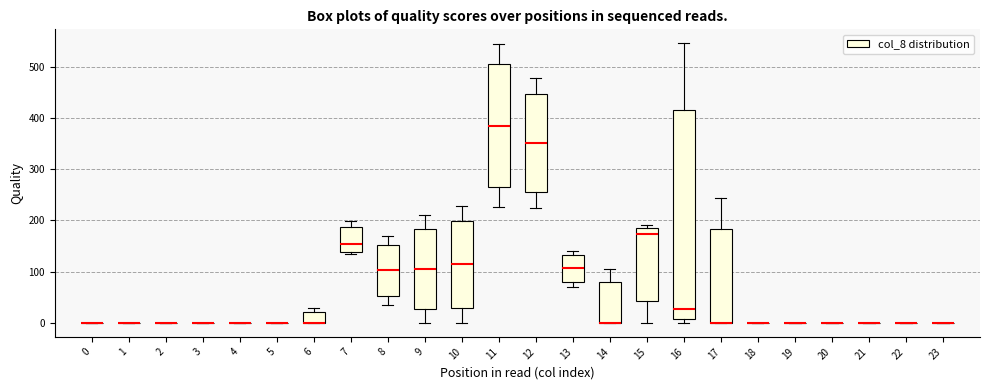

Reading left to right, read every box against the y-axis: the position of its median line, the range the box covers, and the ends of its whiskers. The values are not printed on the chart, so give them approximately, as read against the axis.

0: box collapsed to a line at 0, whiskers 0 to 0
1: box collapsed to a line at 0, whiskers 0 to 0
2: box collapsed to a line at 0, whiskers 0 to 0
3: box collapsed to a line at 0, whiskers 0 to 0
4: box collapsed to a line at 0, whiskers 0 to 0
5: box collapsed to a line at 0, whiskers 0 to 0
6: median 0 (drawn on the box's lower edge), box 0 to 20, whiskers 0 to 30
7: median 150, box 140 to 190, whiskers 130 to 200
8: median 100, box 50 to 150, whiskers 40 to 170
9: median 100, box 30 to 180, whiskers 0 to 210
10: median 110, box 30 to 200, whiskers 0 to 230
11: median 380, box 270 to 500, whiskers 230 to 540
12: median 350, box 260 to 450, whiskers 220 to 480
13: median 110, box 80 to 130, whiskers 70 to 140
14: median 0 (drawn on the box's lower edge), box 0 to 80, whiskers 0 to 110
15: median 170, box 40 to 190, whiskers 0 to 190 (just above the box's upper edge)
16: median 30, box 10 to 420, whiskers 0 to 550
17: median 0 (drawn on the box's lower edge), box 0 to 180, whiskers 0 to 240
18: box collapsed to a line at 0, whiskers 0 to 0
19: box collapsed to a line at 0, whiskers 0 to 0
20: box collapsed to a line at 0, whiskers 0 to 0
21: box collapsed to a line at 0, whiskers 0 to 0
22: box collapsed to a line at 0, whiskers 0 to 0
23: box collapsed to a line at 0, whiskers 0 to 0